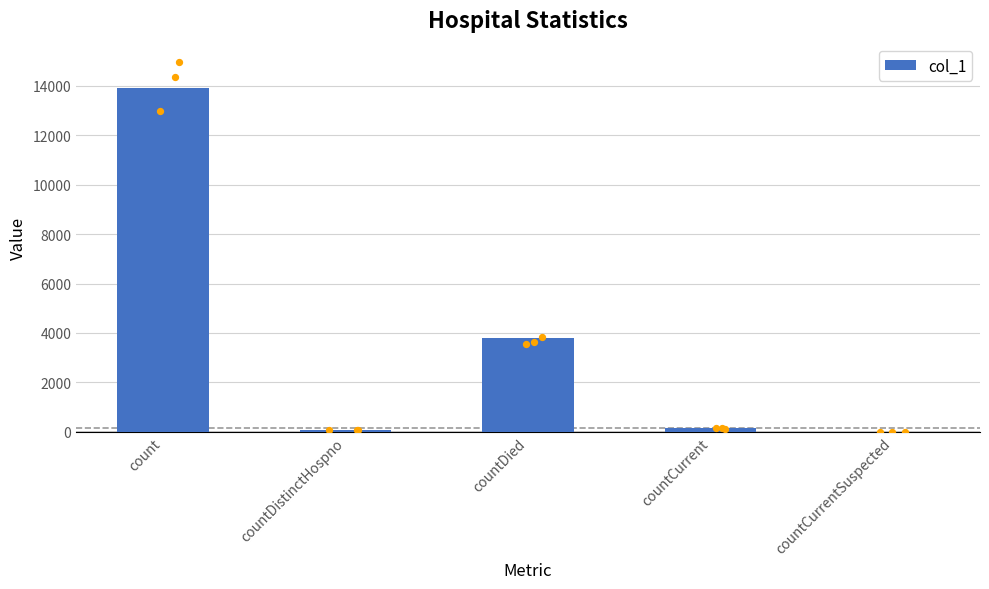

Approximately how many times larger is the value at countDied compared to countCurrent?

28.2